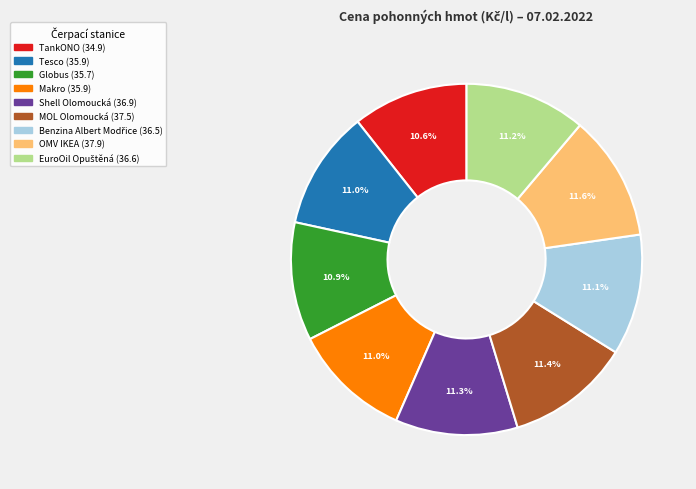

What is the ratio of the value at Shell Olomoucká to the value at TankONO?

1.1